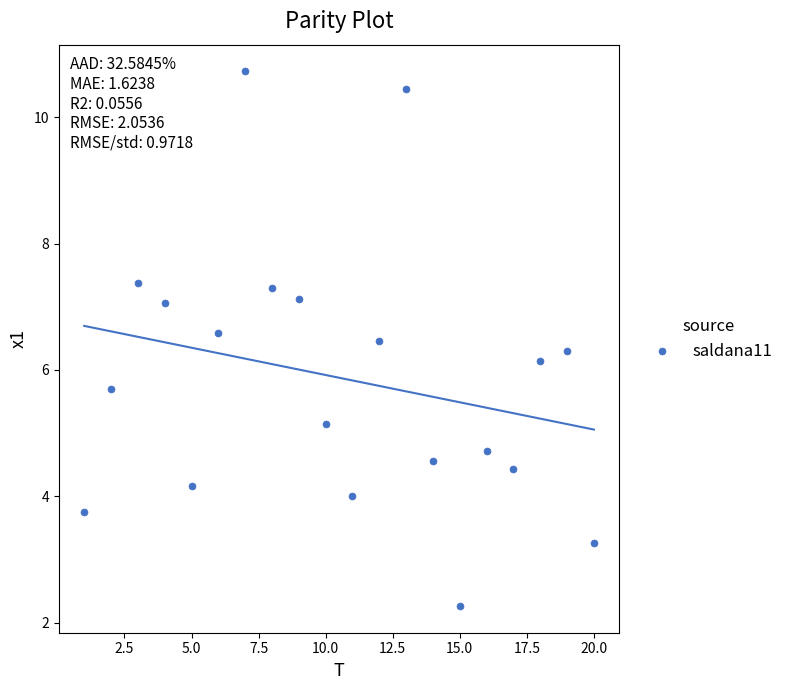

What Y value in the scatter plot is closest to 6?

6.1